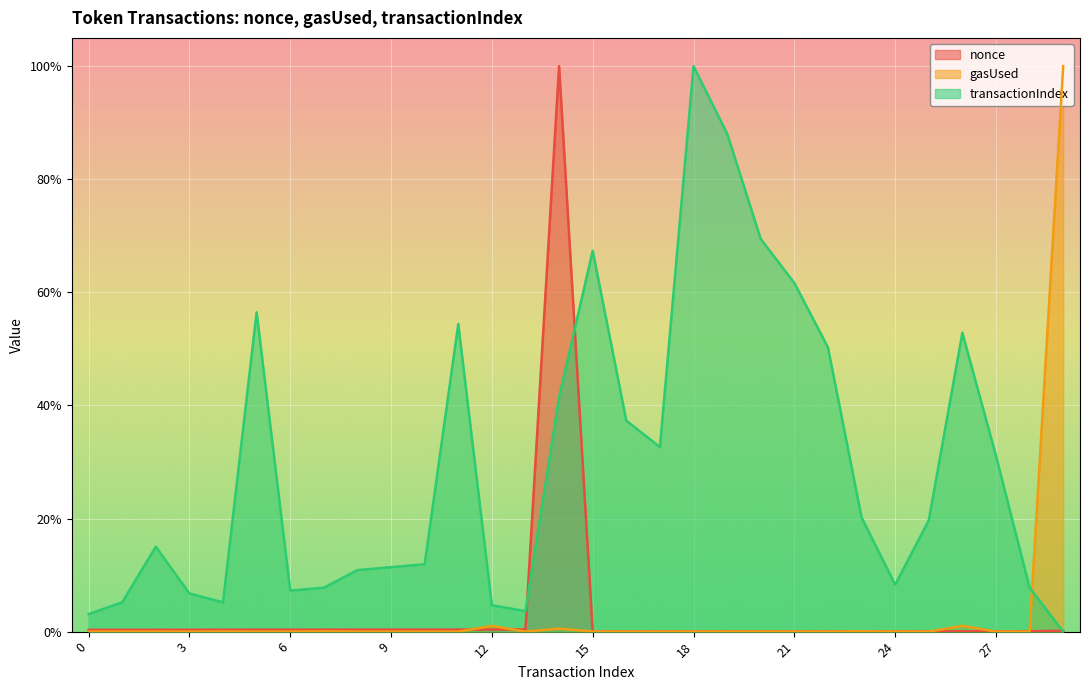

What is the sum of all nonce values?

1.1